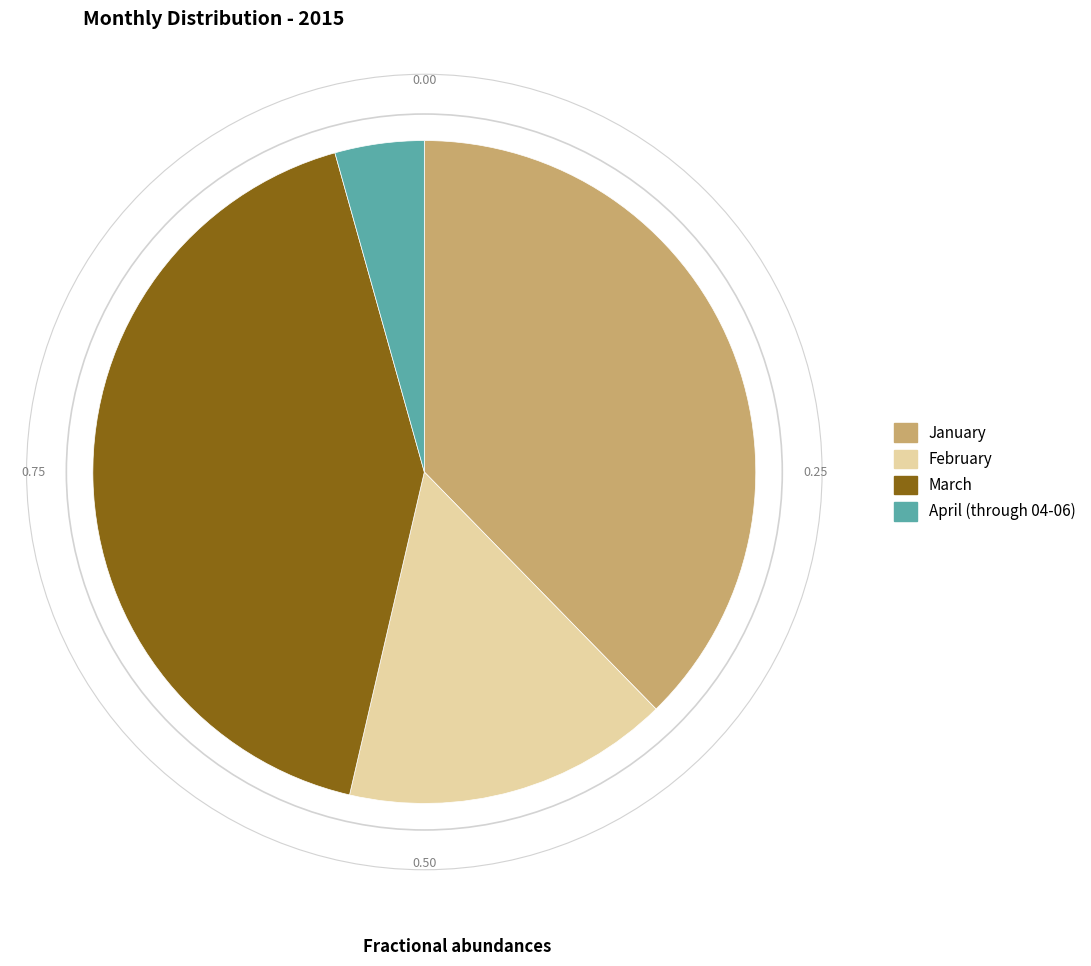

Rank the categories by value from highest to lowest.

March, January, February, April (through 04-06)